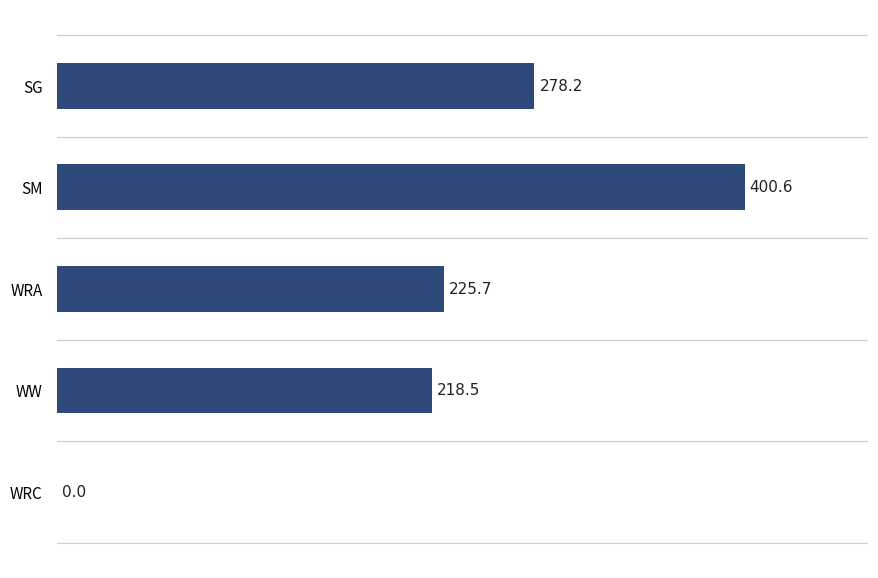

Which label corresponds to the largest value in the chart?

SM